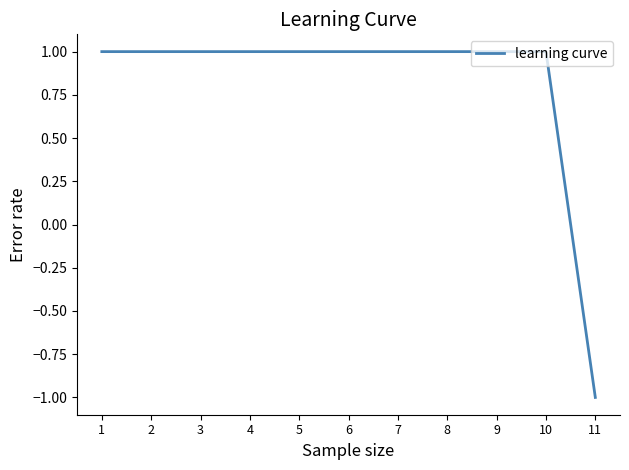

Is it true that the value at 4 is 1?

True